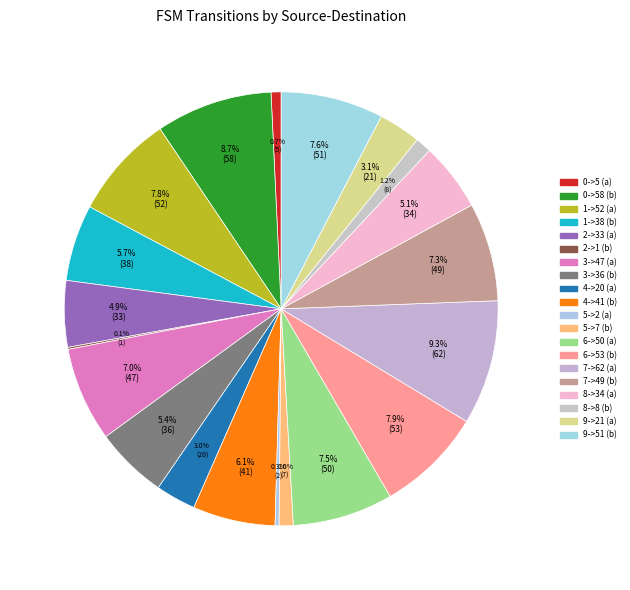

Between 5->2 (a) and 8->34 (a), which is larger?

8->34 (a)